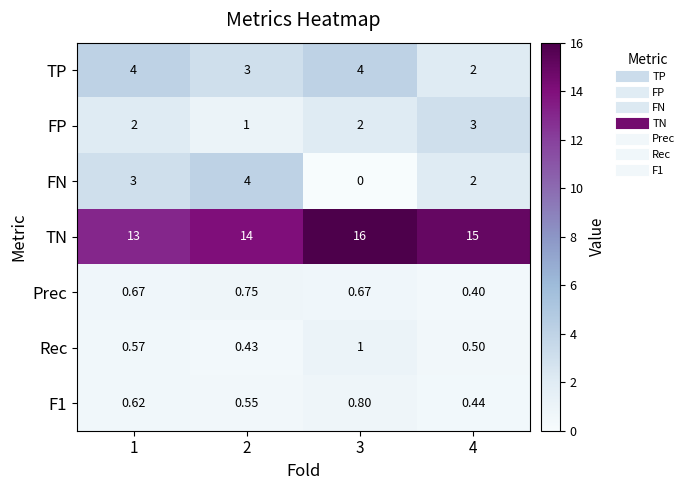

Which series has the largest total across all categories?

TN